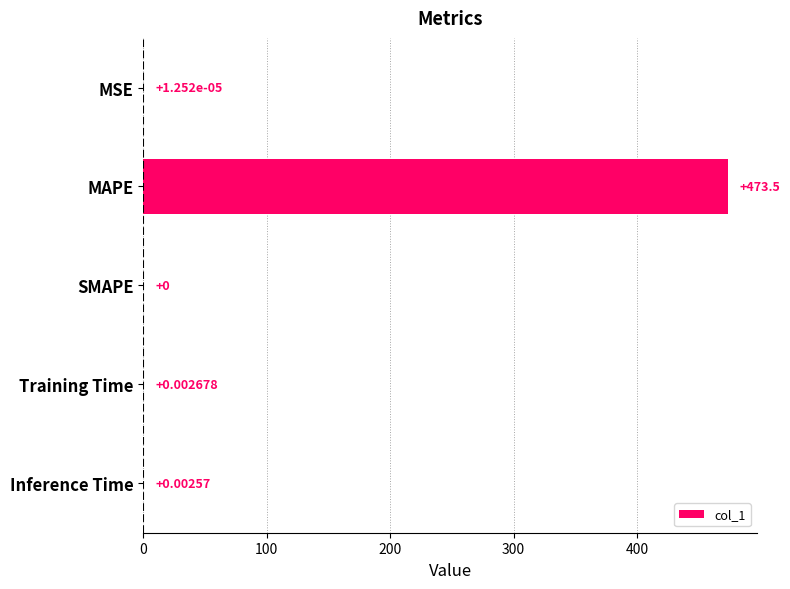

Where is the data nearest to the value 236?

Training Time